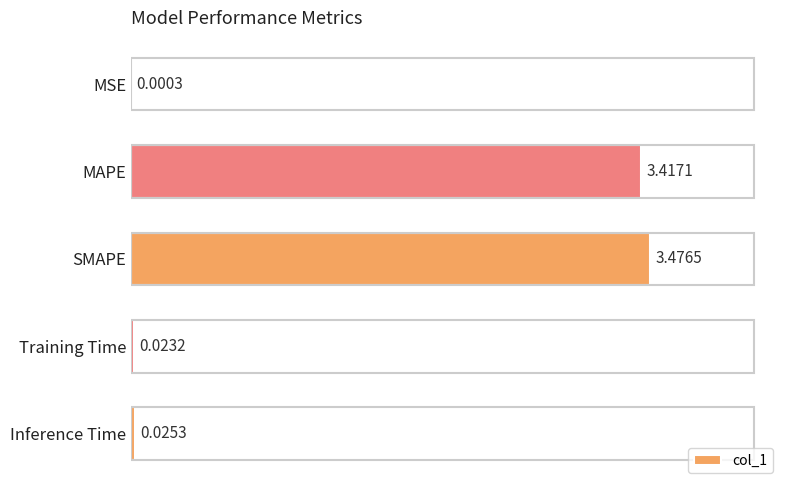

What is the sum of all values?

6.9